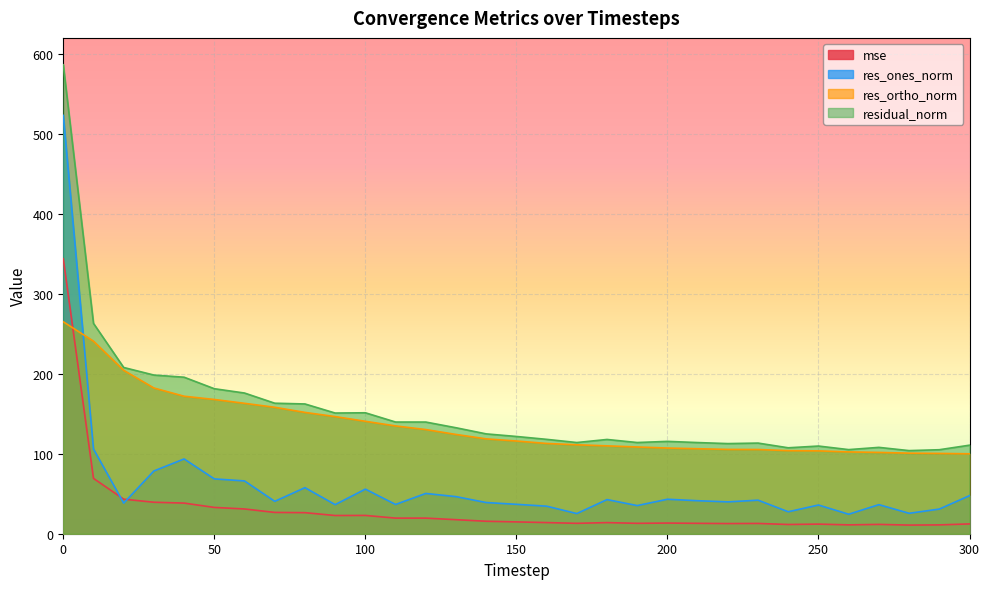

What value does the res_ones_norm series have at 280?

25.5